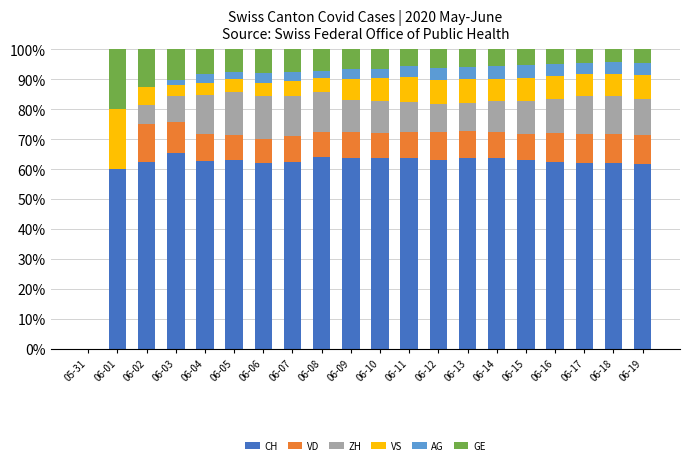

What is the maximum value for CH?

65.5